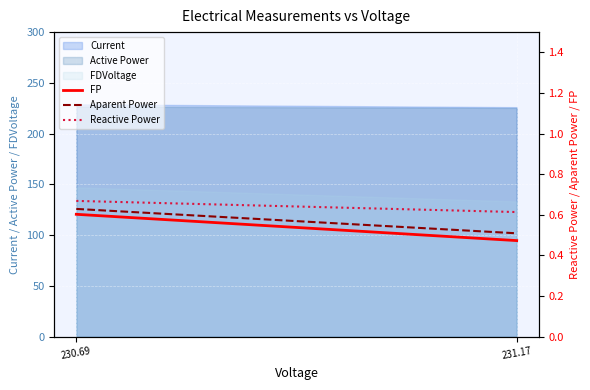

What is the value of the FP point at the 2nd from the left?

0.5